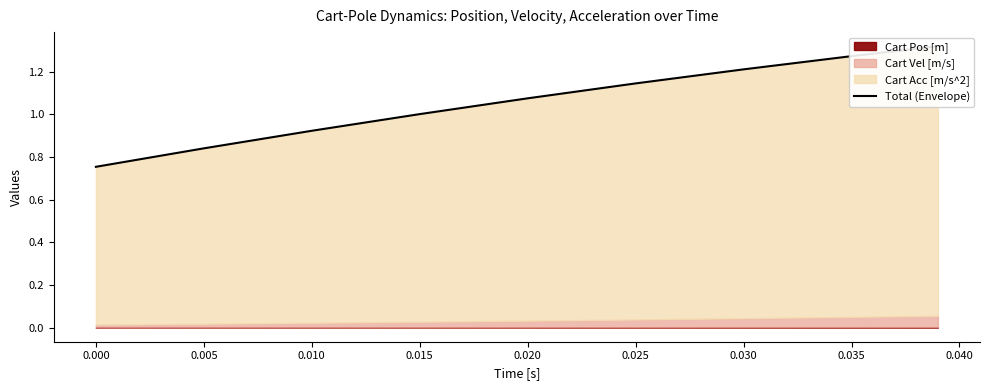

How many lines are shown in the chart?

1